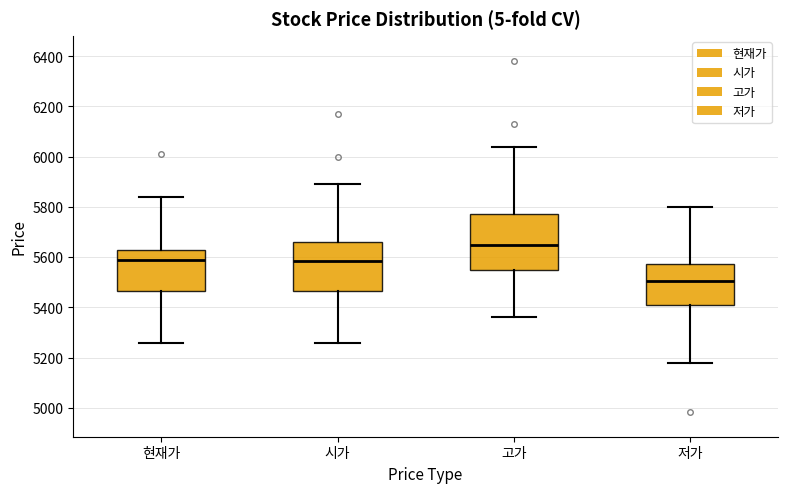

Reading left to right, read every box against the y-axis: the position of its median line, the range the box covers, and the ends of its whiskers. The values are not printed on the chart, so give them approximately, as read against the axis.

현재가: median 5600, box 5460 to 5640, whiskers 5260 to 5840
시가: median 5580, box 5460 to 5660, whiskers 5260 to 5900
고가: median 5660, box 5540 to 5780, whiskers 5360 to 6040
저가: median 5500, box 5400 to 5580, whiskers 5180 to 5800